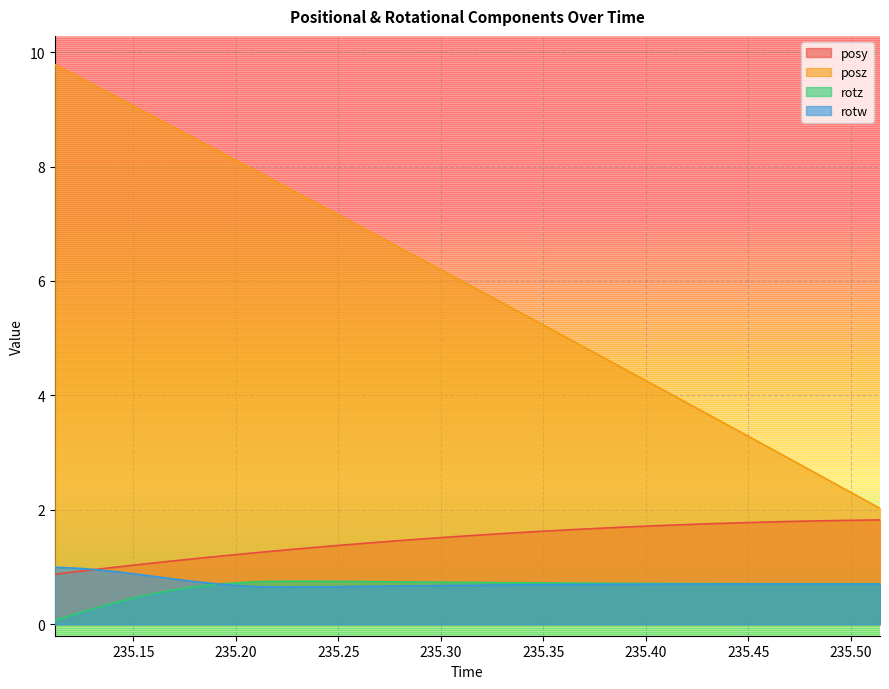

What is the label of the 13th point from the right?

235.3478